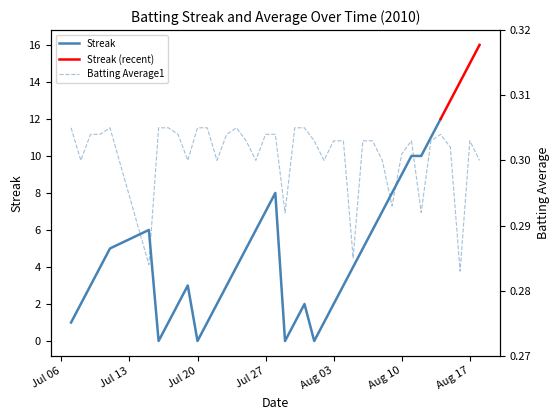

How many categories are shown in the chart?

40